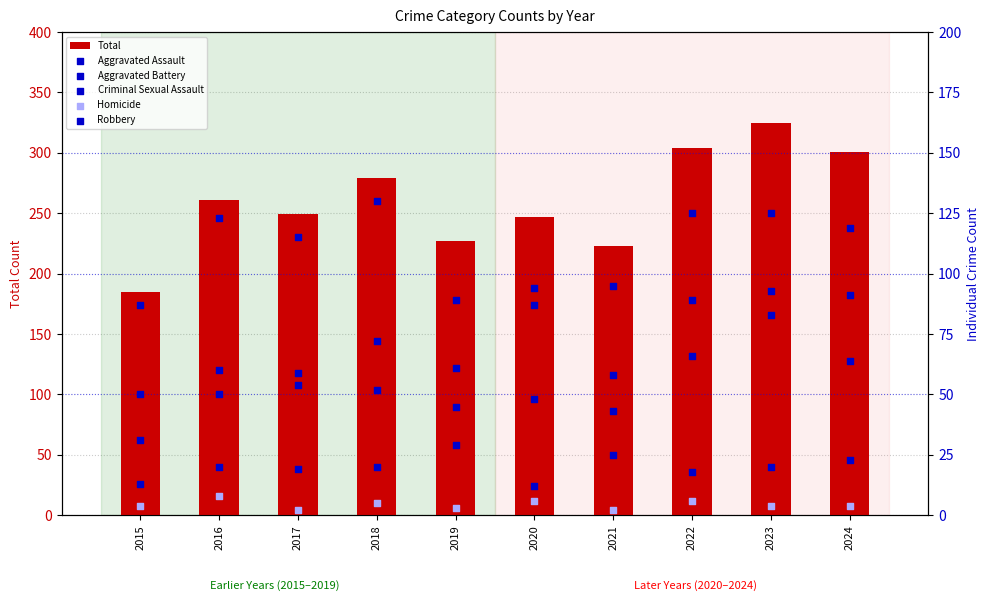

What is the total value across all series at 2017?

498